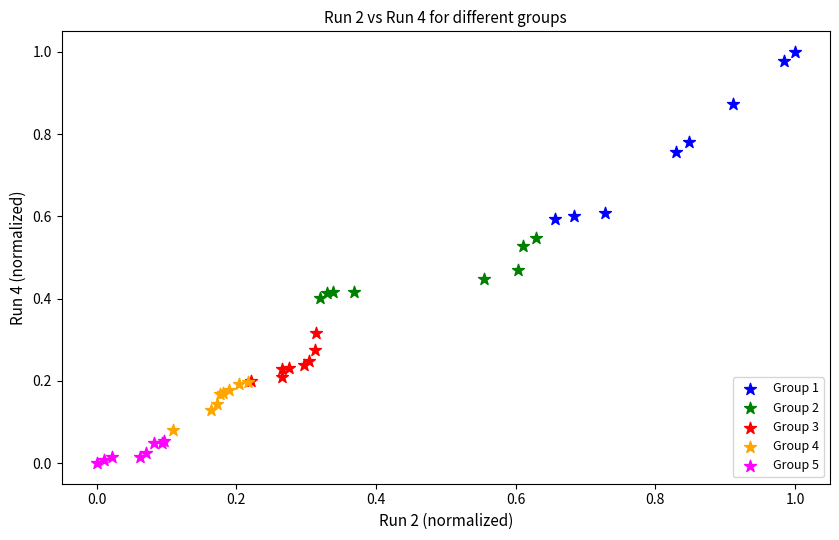

Which series contains the lowest Y value?

Group 5